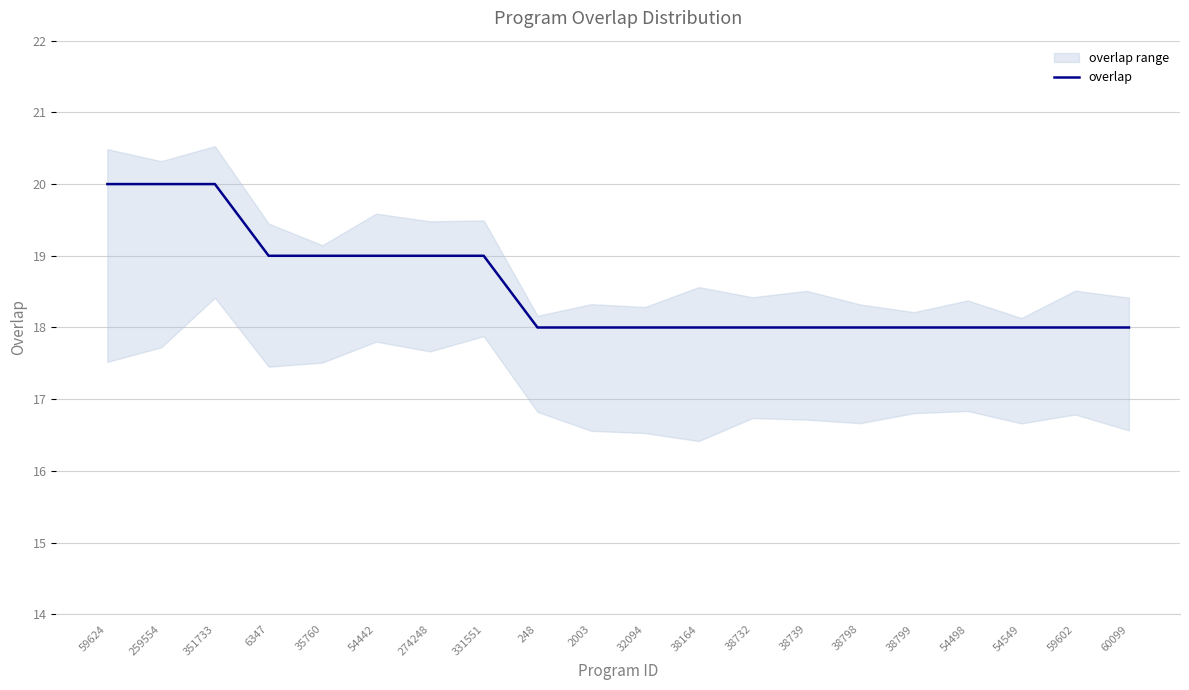

Rank the categories by value from highest to lowest.

59624, 259554, 351733, 6347, 35760, 54442, 274248, 331551, 248, 2003, 32094, 38164, 38732, 38739, 38798, 38799, 54498, 54549, 59602, 60099